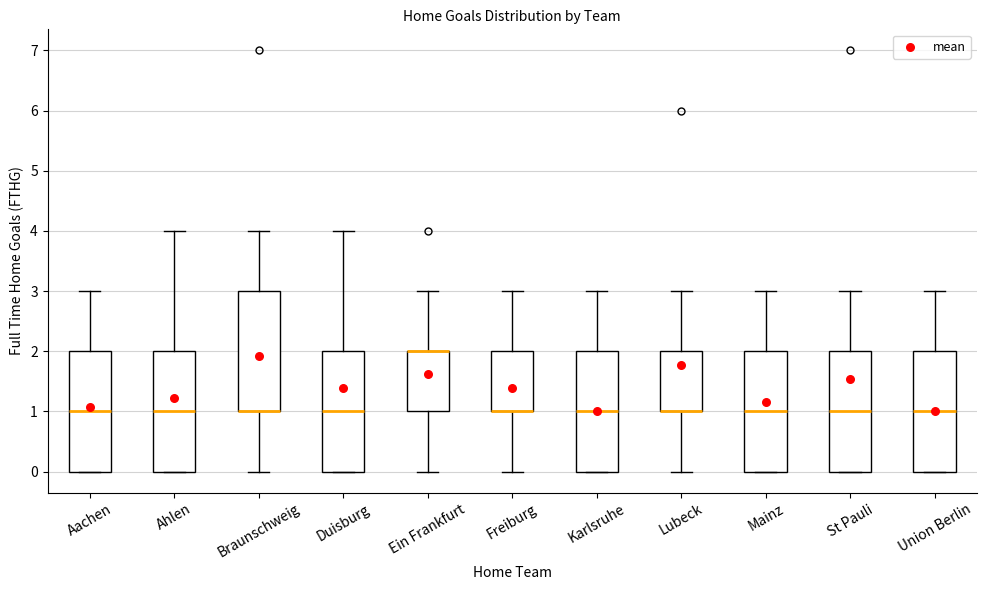

Reading left to right, read every box against the y-axis: the position of its median line, the range the box covers, and the ends of its whiskers. The values are not printed on the chart, so give them approximately, as read against the axis.

Aachen: median 1, box 0 to 2, whiskers 0 to 3
Ahlen: median 1, box 0 to 2, whiskers 0 to 4
Braunschweig: median 1 (drawn on the box's lower edge), box 1 to 3, whiskers 0 to 4
Duisburg: median 1, box 0 to 2, whiskers 0 to 4
Ein Frankfurt: median 2 (drawn on the box's upper edge), box 1 to 2, whiskers 0 to 3
Freiburg: median 1 (drawn on the box's lower edge), box 1 to 2, whiskers 0 to 3
Karlsruhe: median 1, box 0 to 2, whiskers 0 to 3
Lubeck: median 1 (drawn on the box's lower edge), box 1 to 2, whiskers 0 to 3
Mainz: median 1, box 0 to 2, whiskers 0 to 3
St Pauli: median 1, box 0 to 2, whiskers 0 to 3
Union Berlin: median 1, box 0 to 2, whiskers 0 to 3